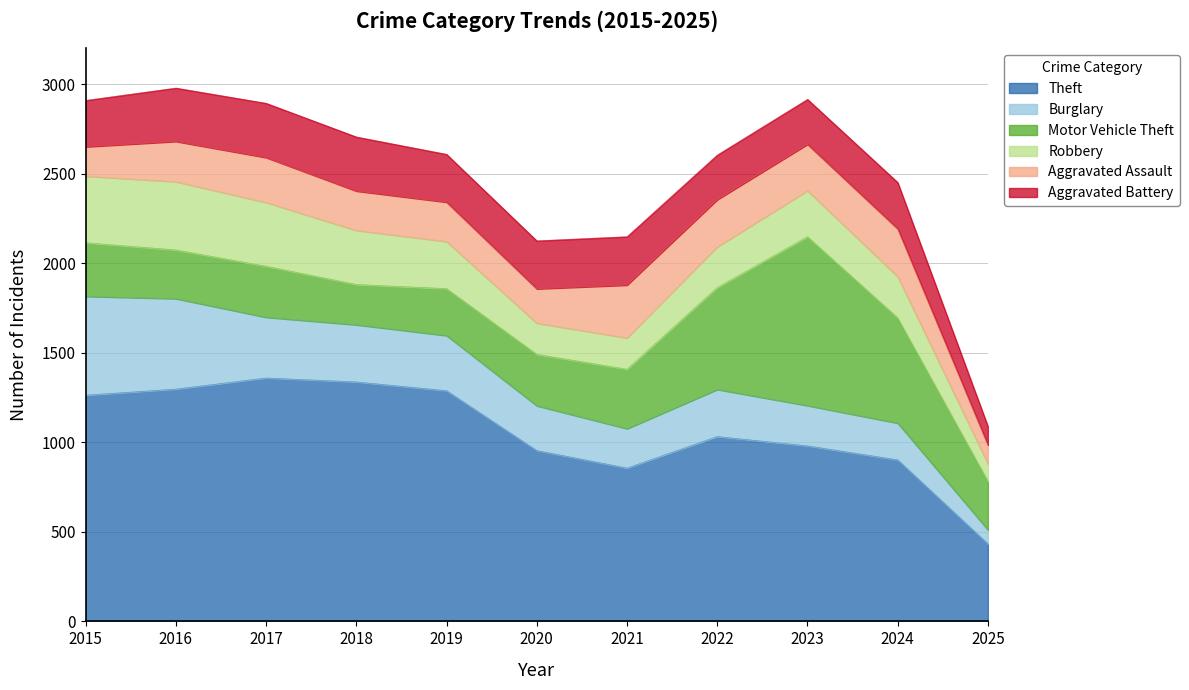

At which label does Theft reach its minimum?

2025